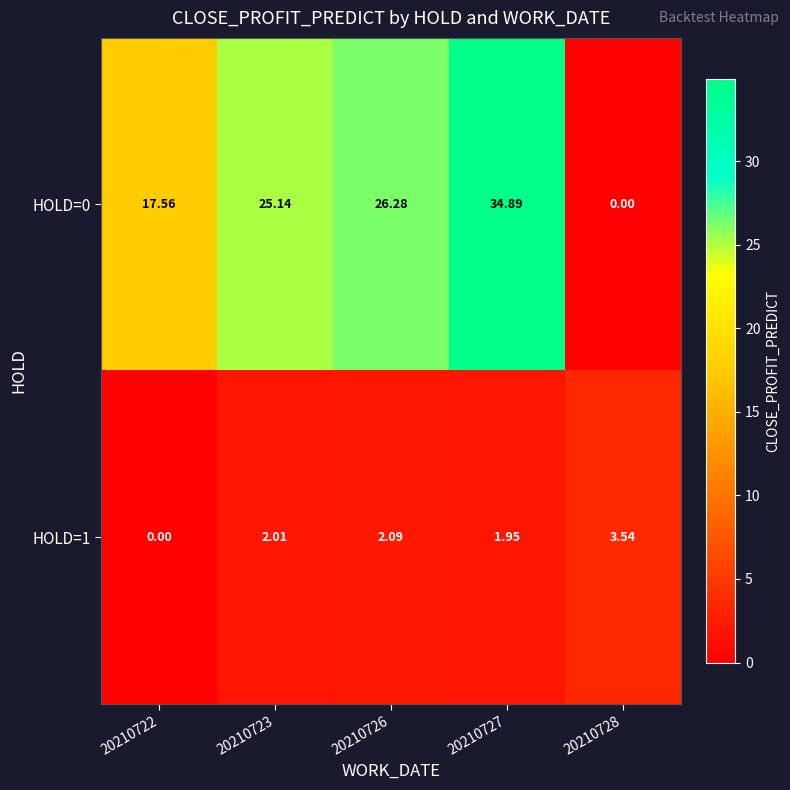

Is the value of HOLD=0 at 20210723 greater than the value of HOLD=1 at 20210726?

Yes